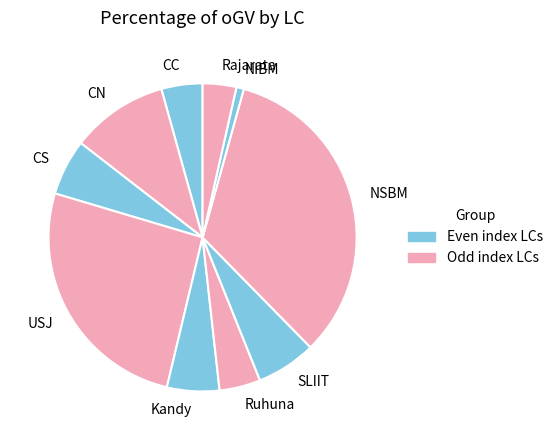

Which has a higher value, NIBM or Ruhuna?

Ruhuna